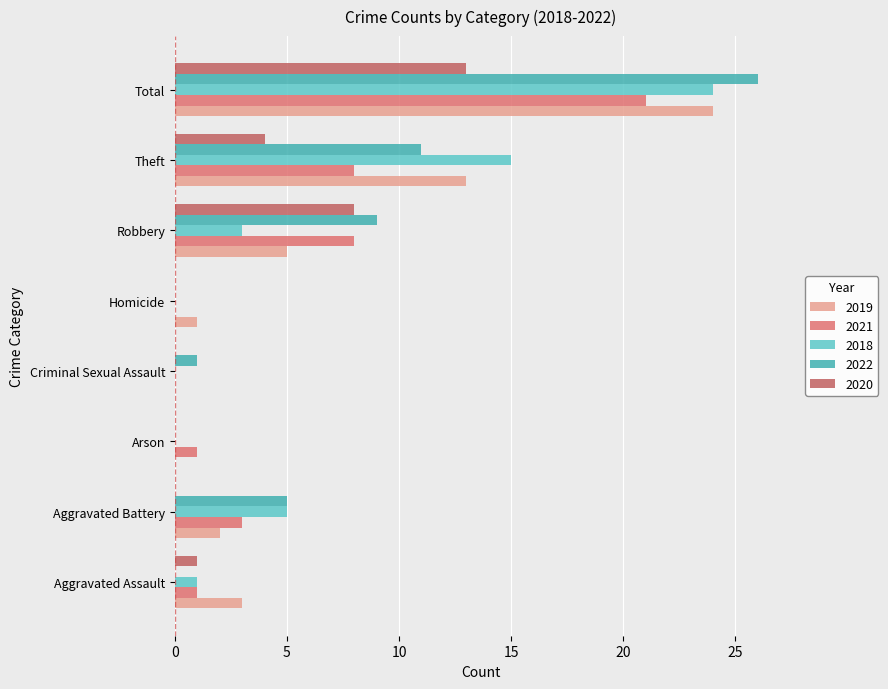

How many categories are shown in the chart?

8